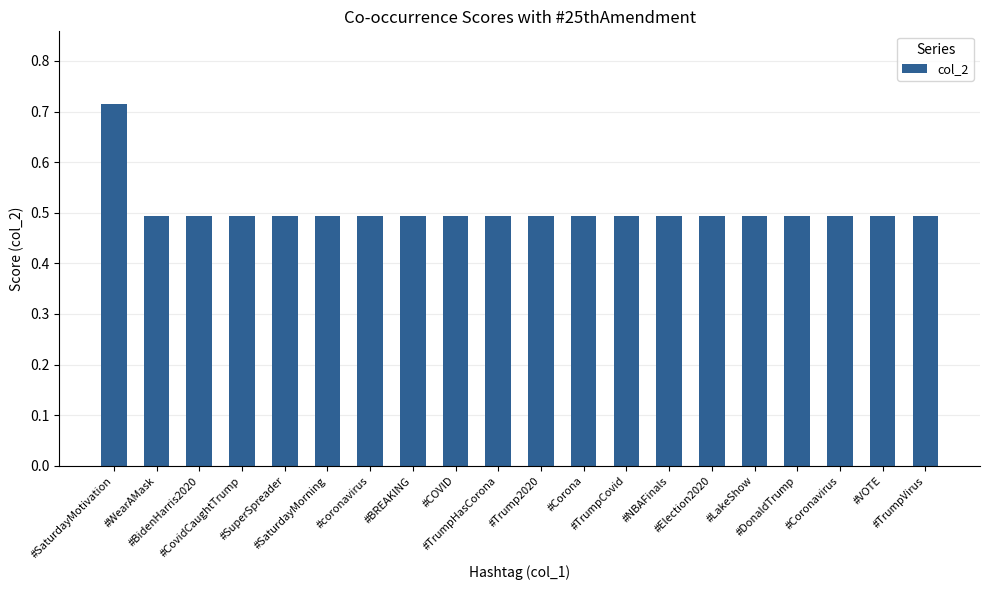

How many distinct data groups are displayed?

1